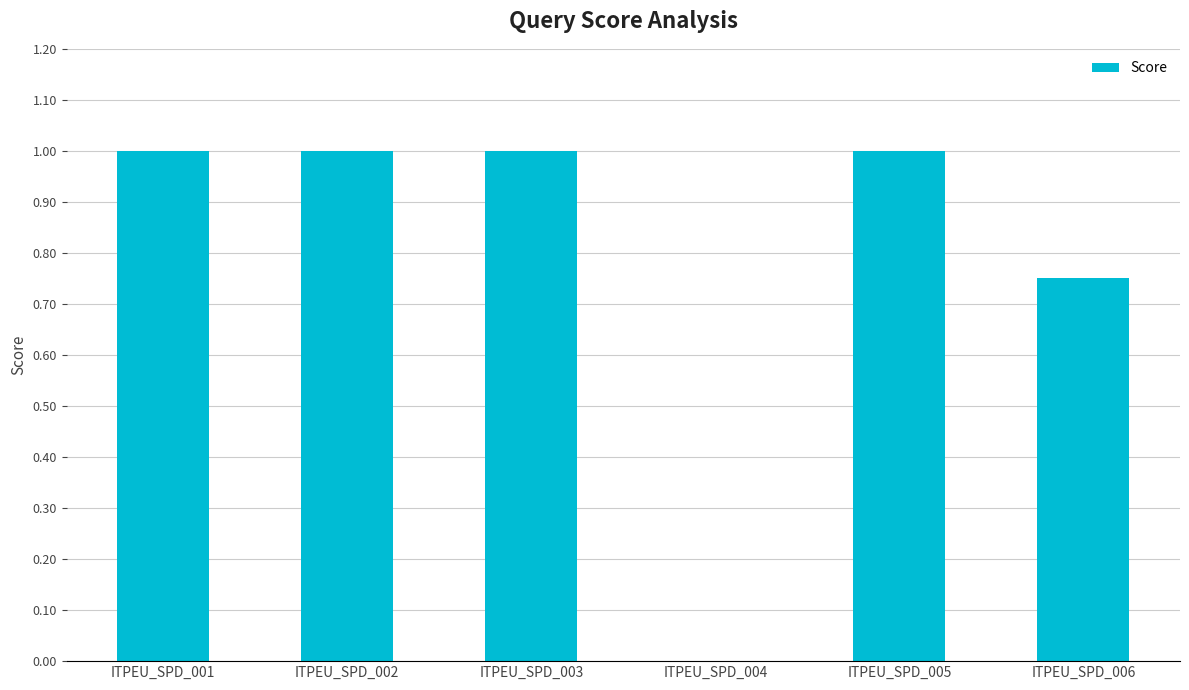

What is the sum of the values at ITPEU_SPD_006 and ITPEU_SPD_005?

1.8